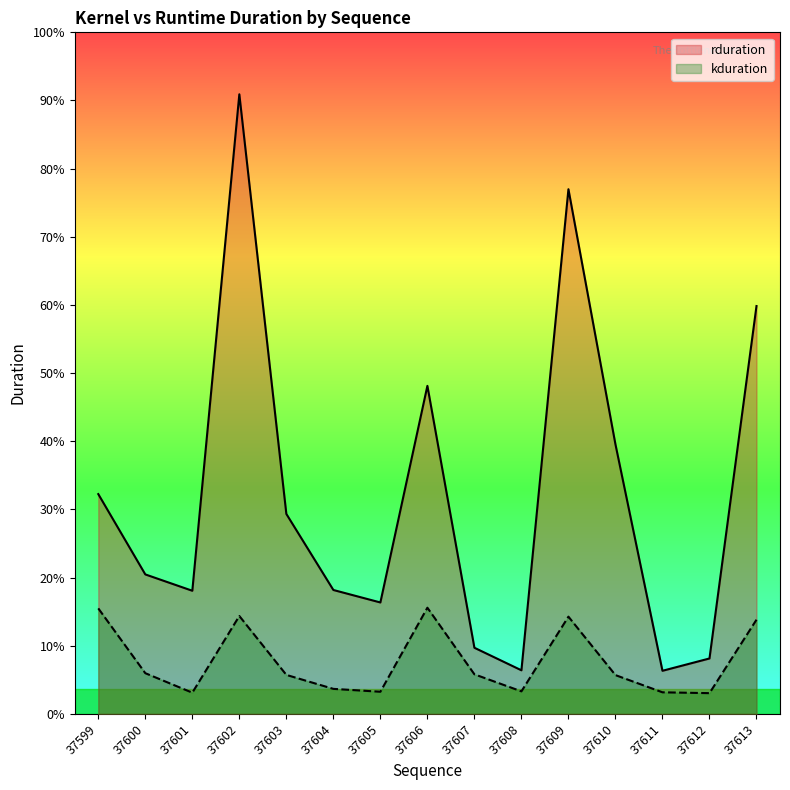

List the labels in order of kduration value, smallest first.

37612, 37601, 37611, 37605, 37608, 37604, 37610, 37603, 37607, 37600, 37613, 37609, 37602, 37599, 37606